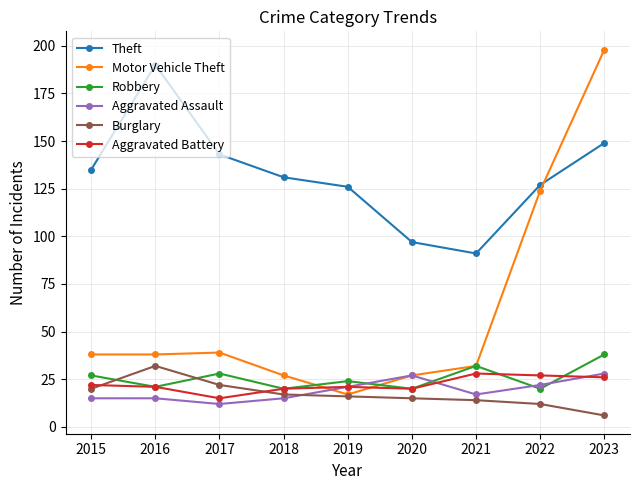

True or false: Motor Vehicle Theft has a value of 27 at 2018.

True